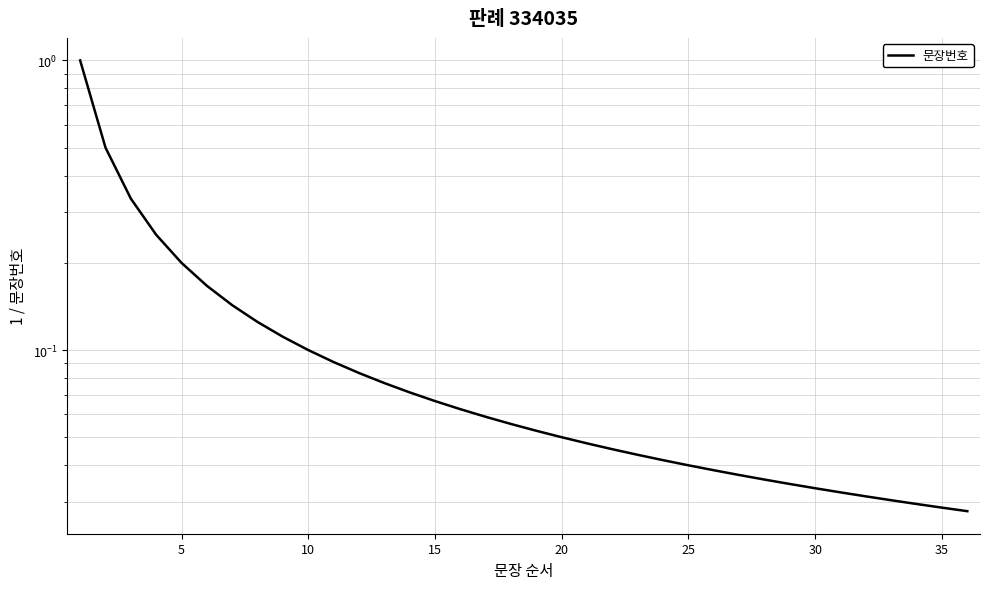

What is the average value?

0.1